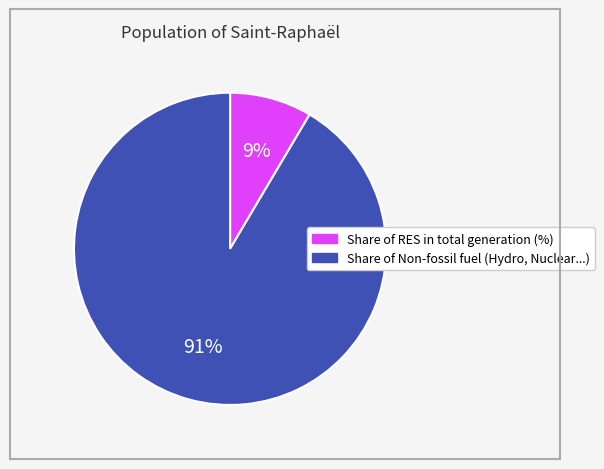

How many slices are in this pie chart?

2